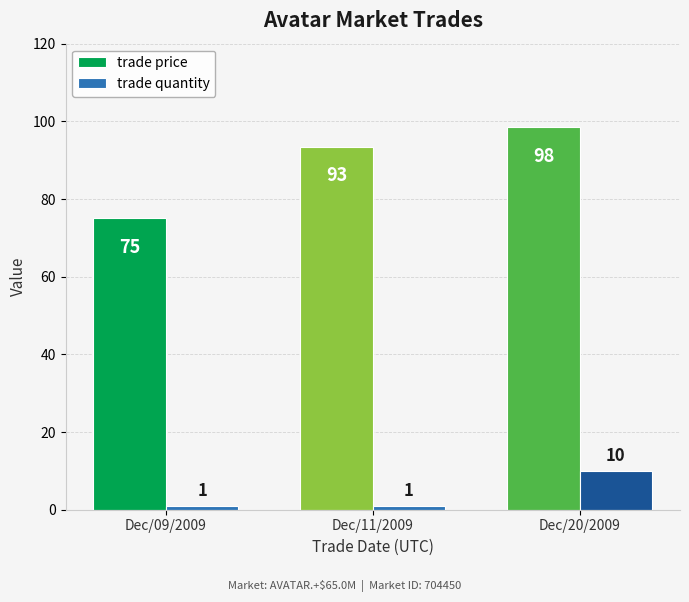

How many data points in trade price are above 93?

2